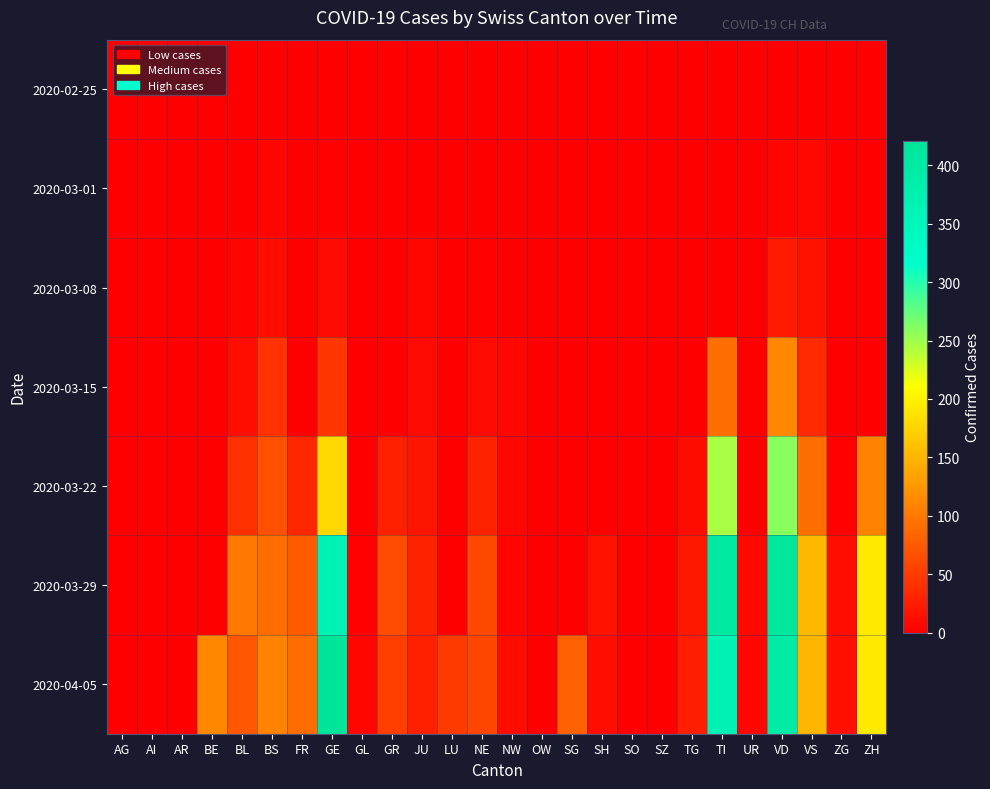

At which category is the sum across all series the highest?

VD